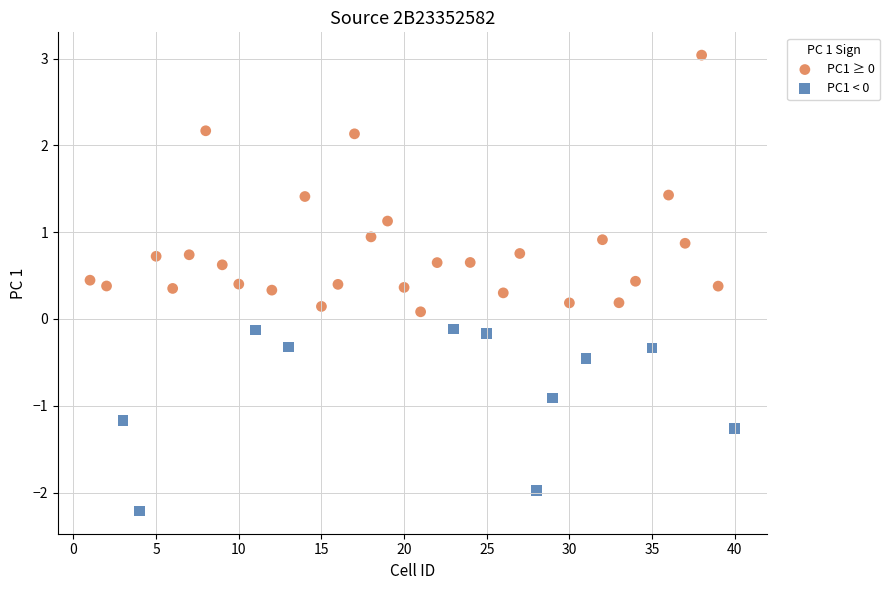

Which series contains the lowest Y value?

PC1 < 0